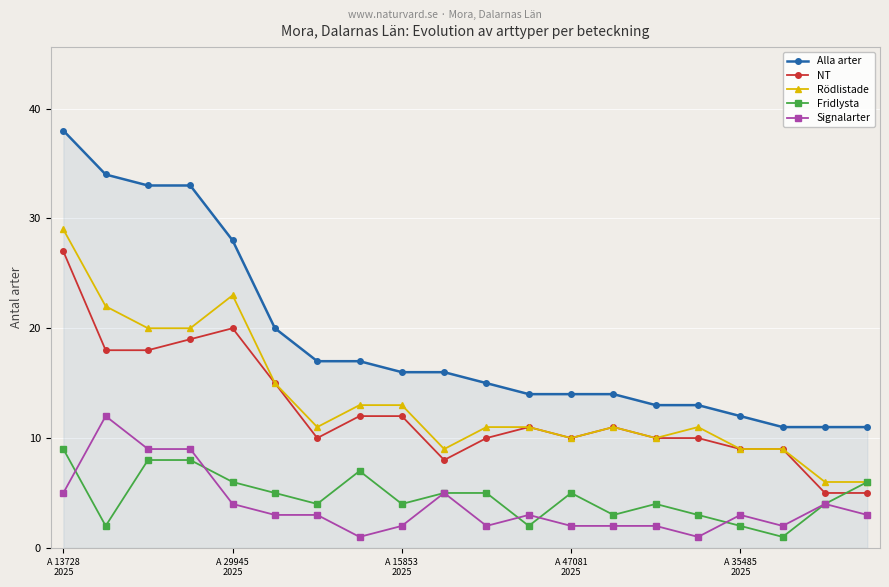

Which series has the widest spread of values?

Alla arter